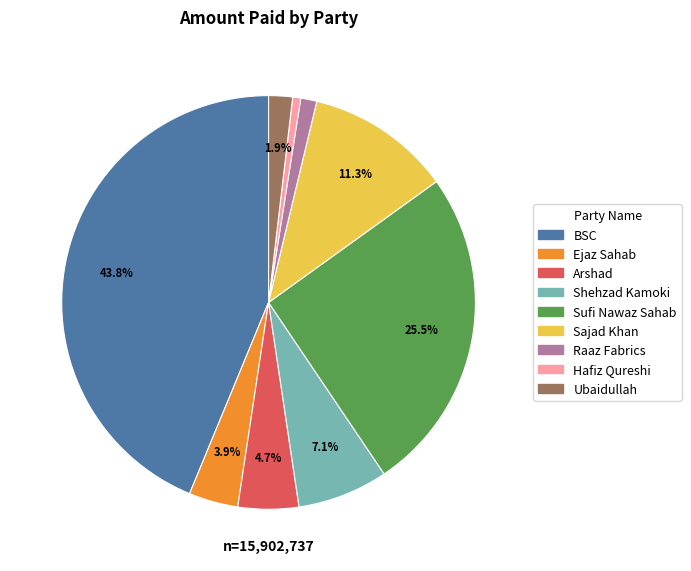

To the nearest percent, what is the combined percentage of Shehzad Kamoki and Arshad?

12%